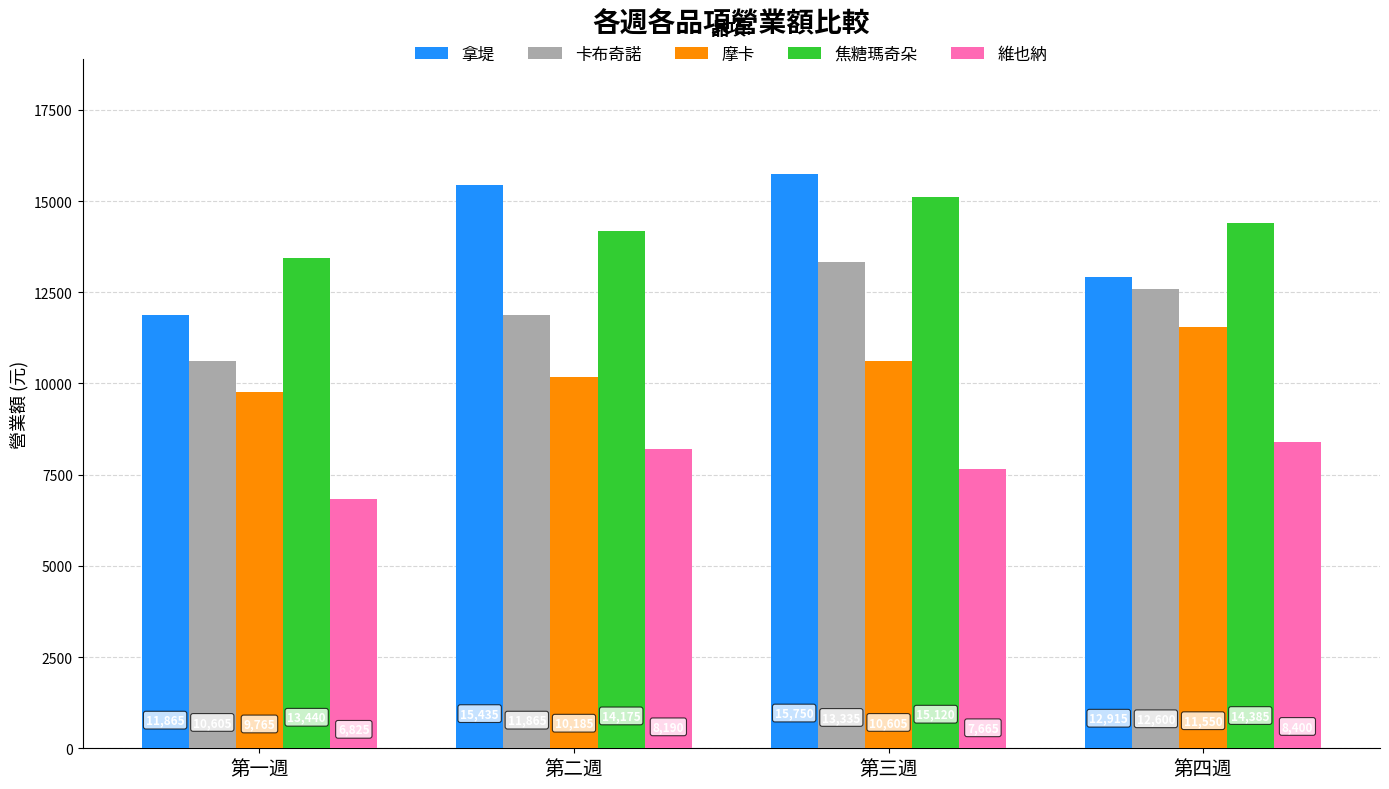

Reading left to right, what are all the values shown in this chart?

拿堤: 第一週=11865	第二週=15435	第三週=15750	第四週=12915
卡布奇諾: 第一週=10605	第二週=11865	第三週=13335	第四週=12600
摩卡: 第一週=9765	第二週=10185	第三週=10605	第四週=11550
焦糖瑪奇朵: 第一週=13440	第二週=14175	第三週=15120	第四週=14385
維也納: 第一週=6825	第二週=8190	第三週=7665	第四週=8400